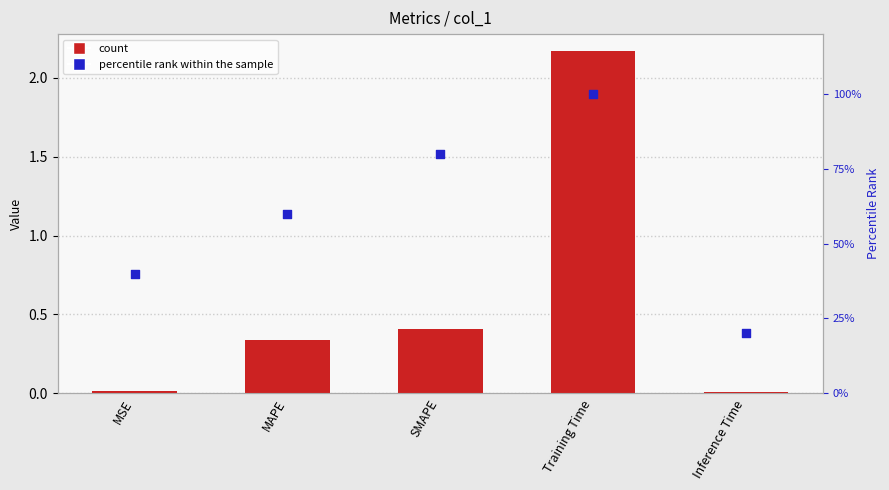

What is the total value across all series at Inference Time?

20.0